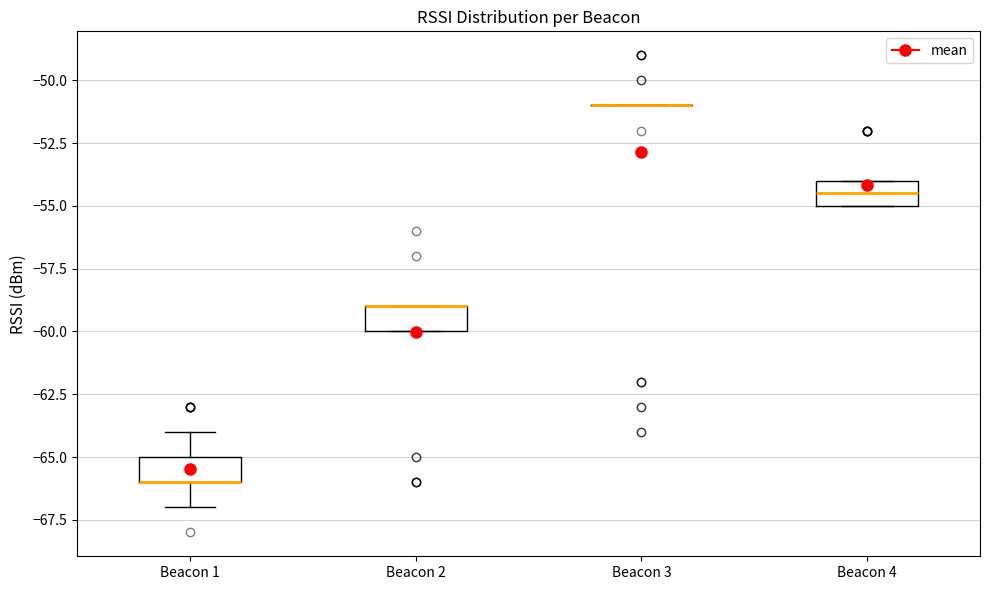

Reading left to right, read every box against the y-axis: the position of its median line, the range the box covers, and the ends of its whiskers. The values are not printed on the chart, so give them approximately, as read against the axis.

Beacon 1: median -66.0 (drawn on the box's lower edge), box -66.0 to -65.0, whiskers -67.0 to -64.0
Beacon 2: median -59.0 (drawn on the box's upper edge), box -60.0 to -59.0, whiskers -60.0 to -59.0
Beacon 3: box collapsed to a line at -51.0, whiskers -51.0 to -51.0
Beacon 4: median -54.5, box -55.0 to -54.0, whiskers -55.0 to -54.0